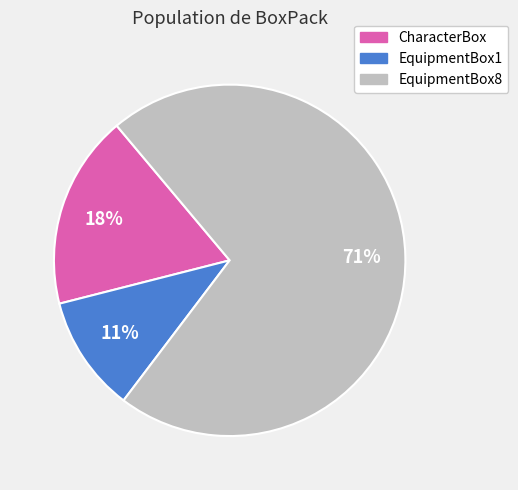

Do EquipmentBox1 and CharacterBox together represent more than half of the pie?

No